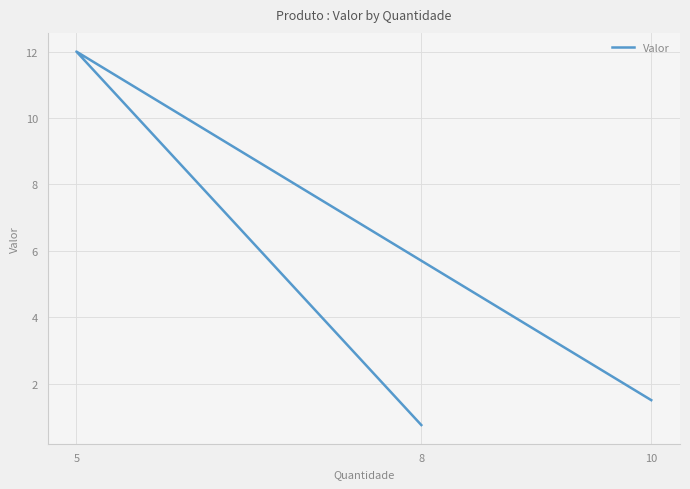

What is the difference between the values at 5 and 8?

11.2